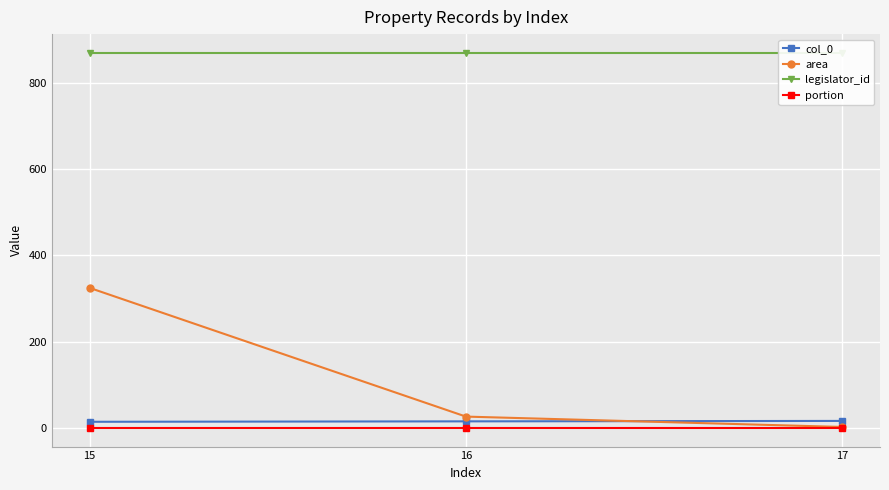

Which series has the largest total across all categories?

legislator_id